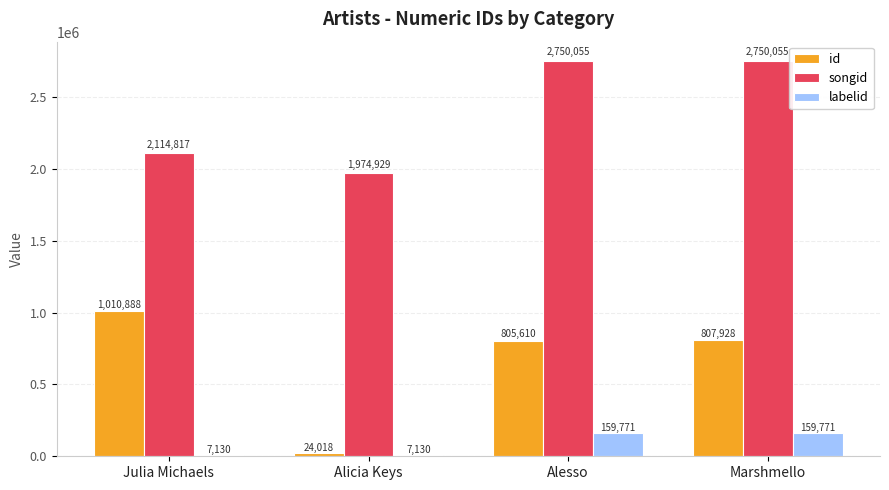

True or false: labelid has a value of 7130 at Alicia Keys.

True